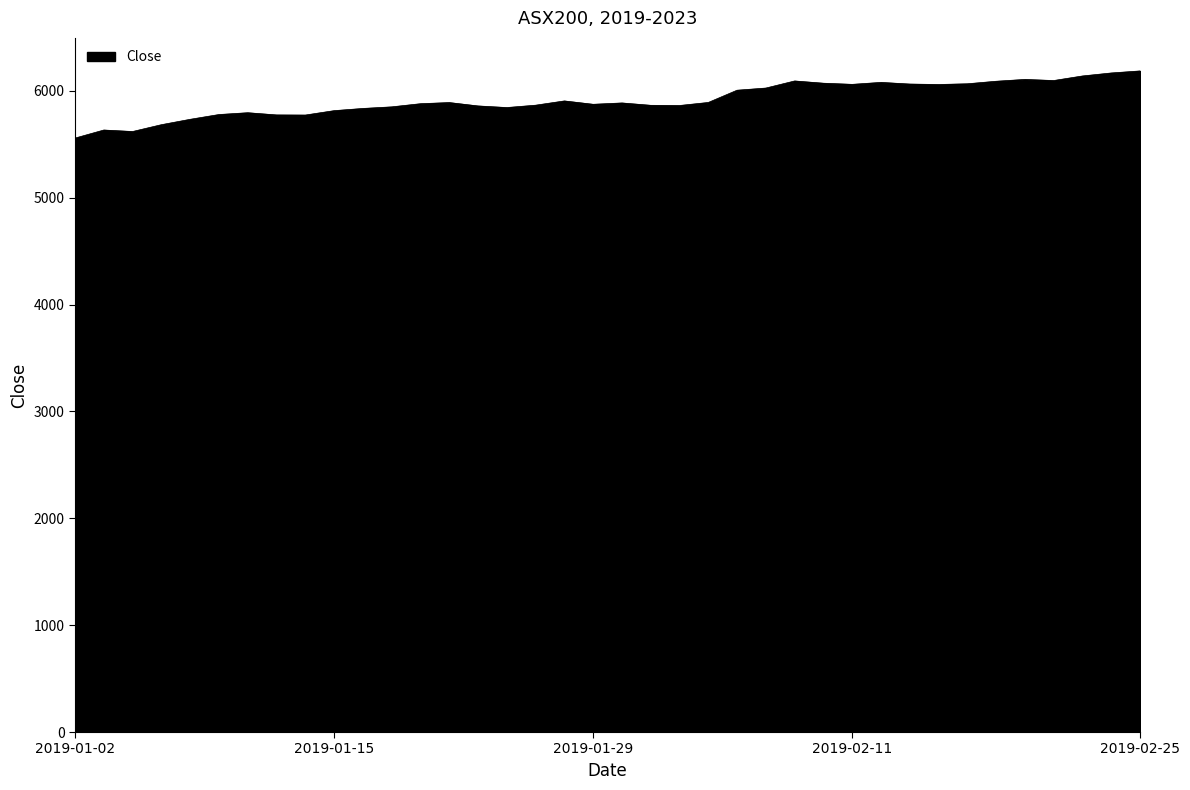

What is the smallest value displayed?

5557.8